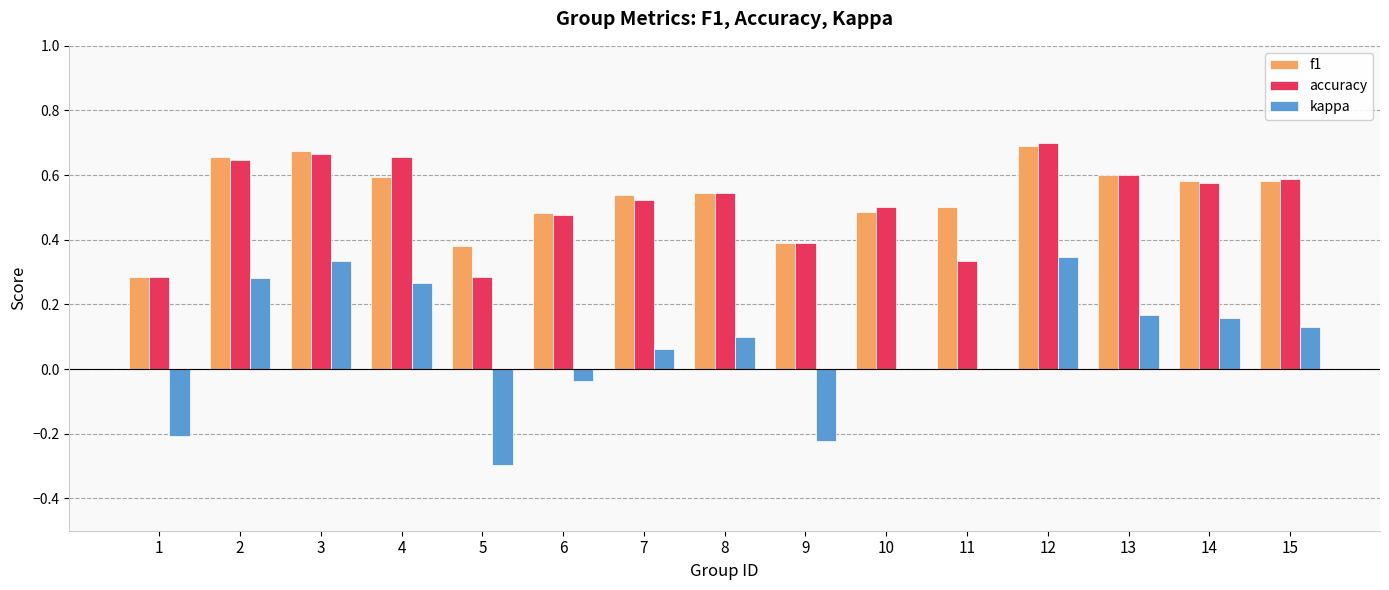

Is the value of kappa at 13 greater than the value of accuracy at 14?

No